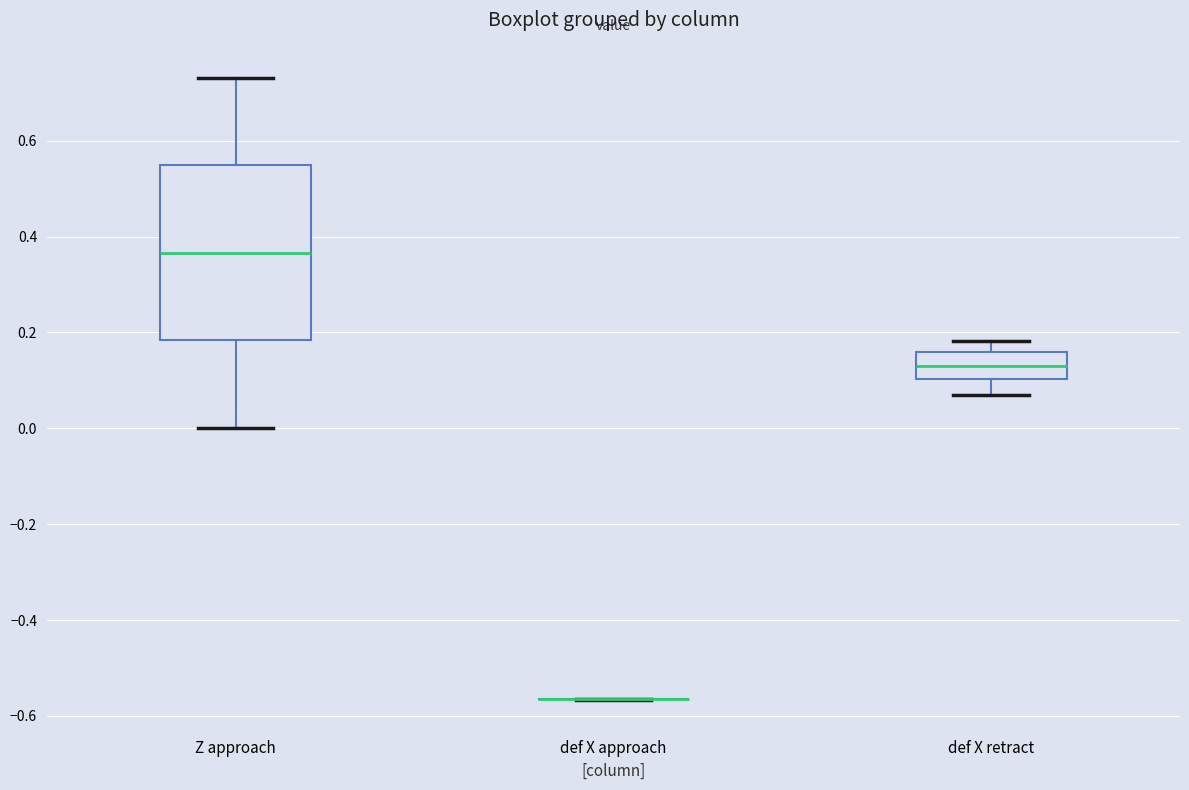

Reading left to right, transcribe this box plot: for each box, give where its median line is, the range the box spans, and where its two whiskers end, as read against the y-axis. The values are not printed on the chart, so give them approximately, as read against the axis.

Z approach: median 0.36, box 0.18 to 0.54, whiskers 0.00 to 0.74
def X approach: box collapsed to a line at -0.56, whiskers -0.56 to -0.56
def X retract: median 0.12, box 0.10 to 0.16, whiskers 0.08 to 0.18